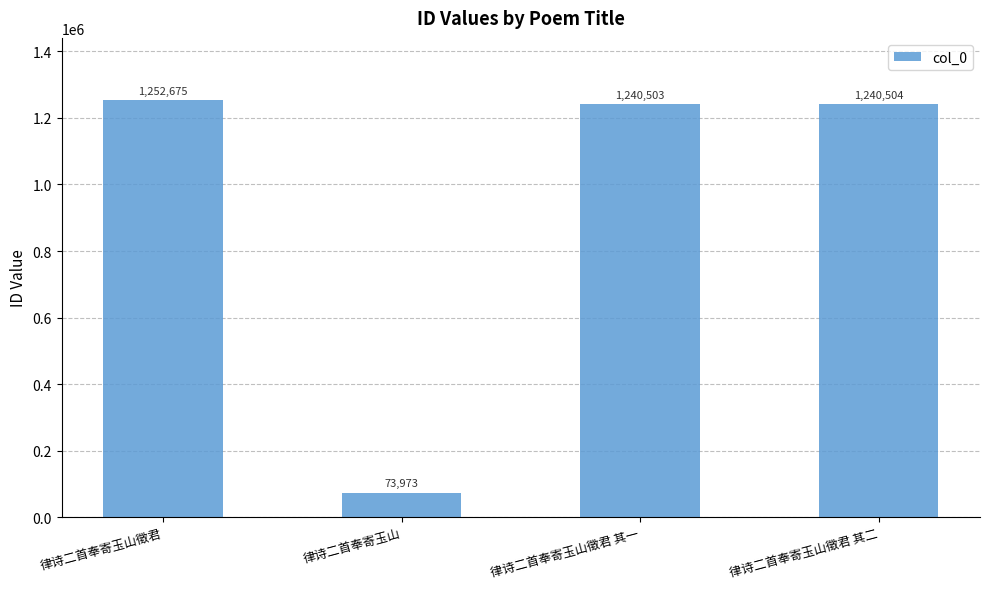

Where does the data first go above 1240504?

律诗二首奉寄玉山徵君